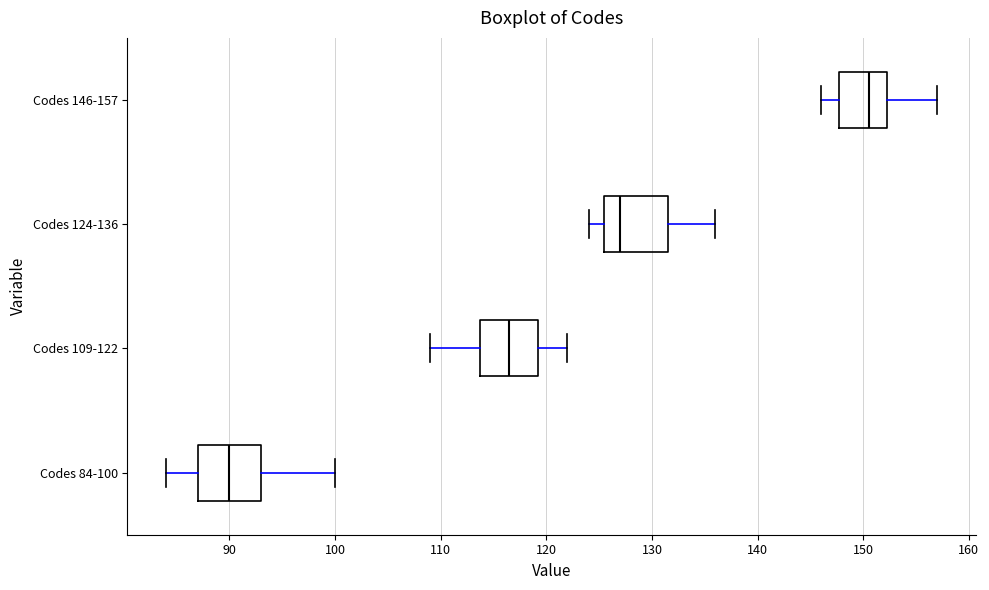

Reading bottom to top, read every box against the x-axis: the position of its median line, the range the box covers, and the ends of its whiskers. The values are not printed on the chart, so give them approximately, as read against the axis.

Codes 84-100: median 90, box 87 to 93, whiskers 84 to 100
Codes 109-122: median 117, box 114 to 119, whiskers 109 to 122
Codes 124-136: median 127, box 126 to 132, whiskers 124 to 136
Codes 146-157: median 151, box 148 to 152, whiskers 146 to 157